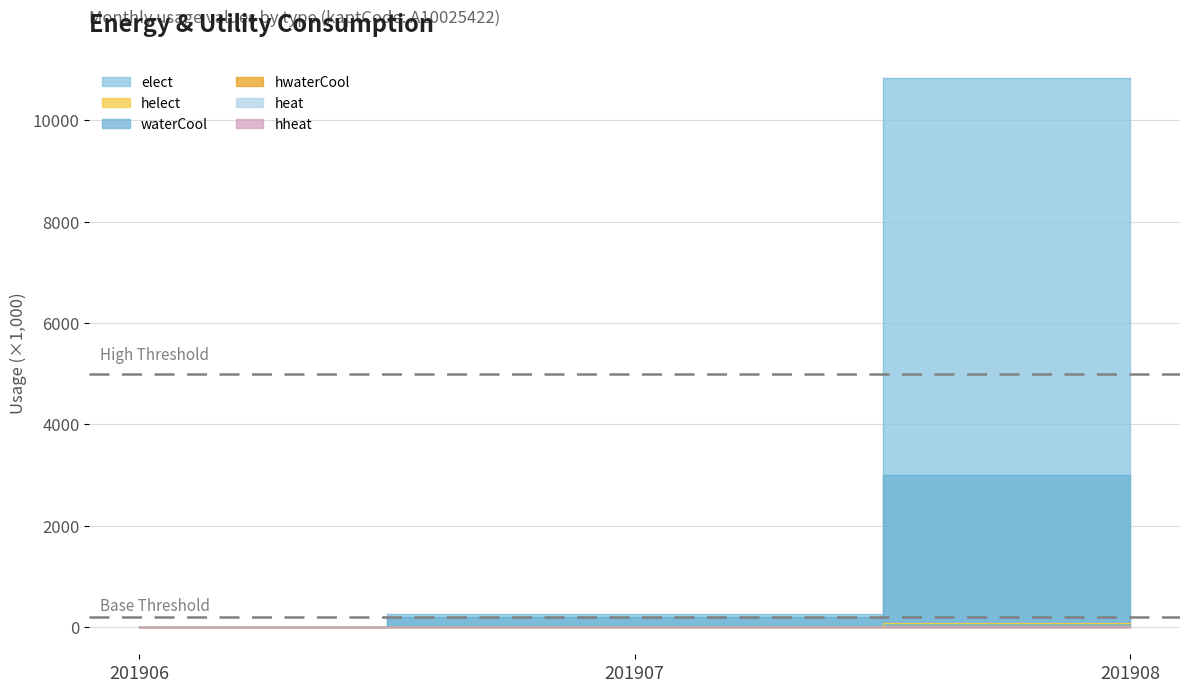

Which series has the widest spread of values?

elect